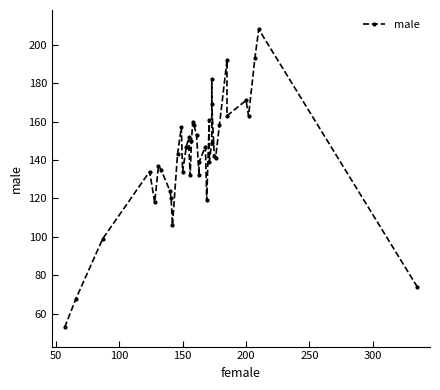

How many interior local valleys (lower than both neighbors) does the data have?

10